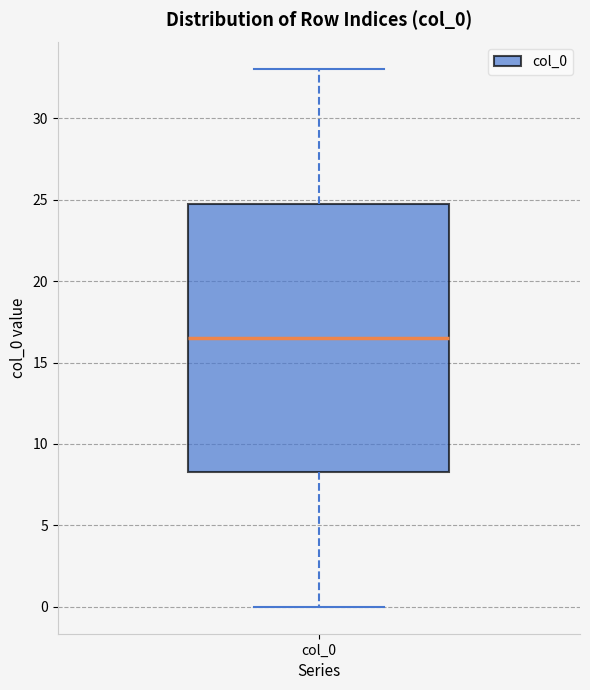

Transcribe this box plot: give where the median line is, the range the box spans, and where the two whiskers end, as read against the y-axis. The values are not printed on the chart, so give them approximately, as read against the axis.

median 16.5, box 8.5 to 25.0, whiskers 0.0 to 33.0